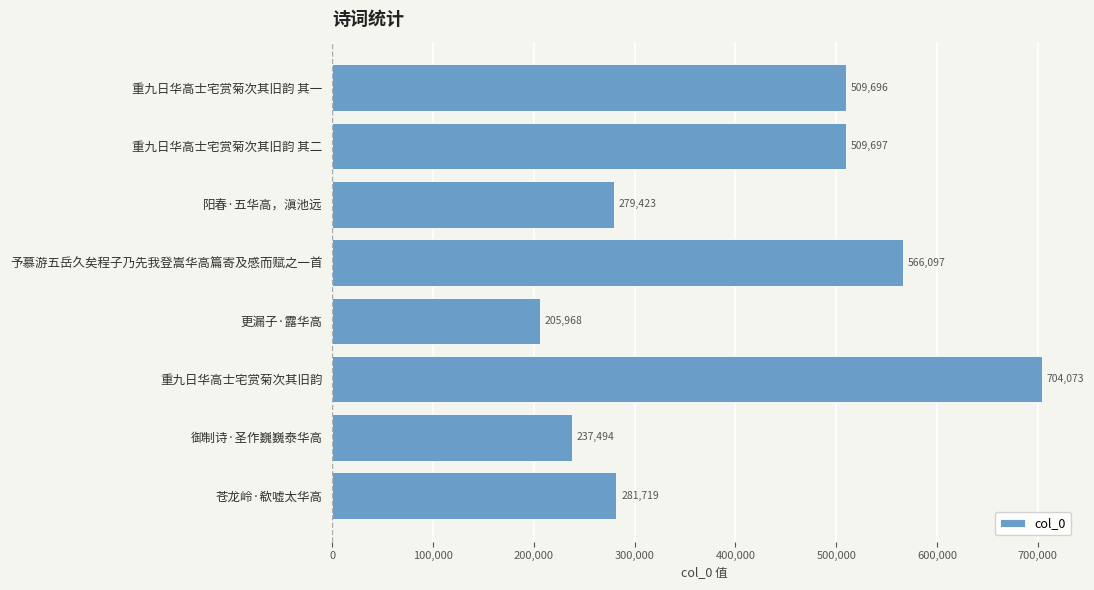

What is the approximate value at 阳春·五华高，滇池远?

279423